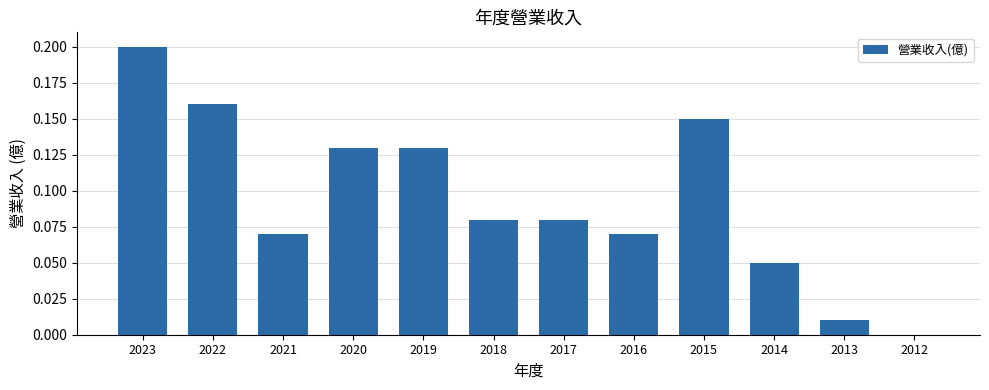

Between 2013 and 2014, which is larger?

2014